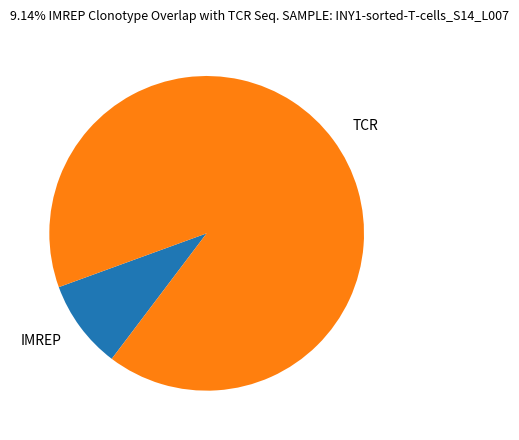

Is the sum of TCR and IMREP greater than half?

Yes